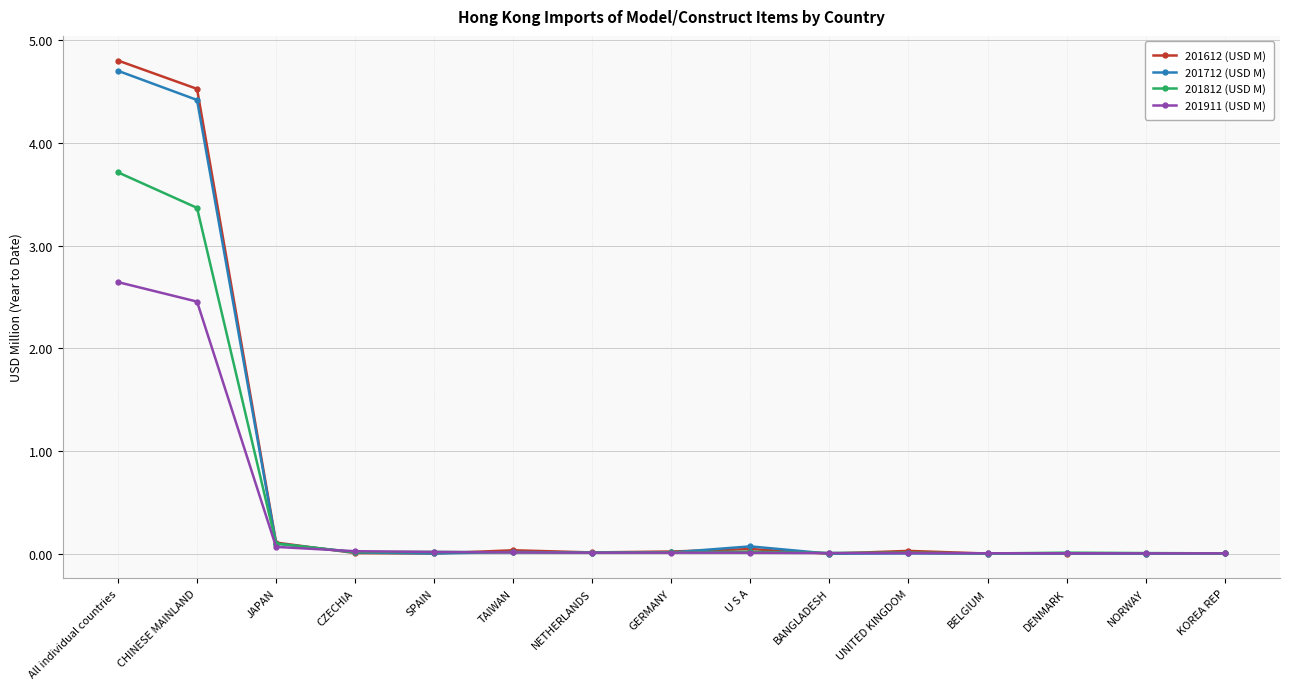

The value of 201911 (USD M) at All individual countries is 2.6. True or false?

True